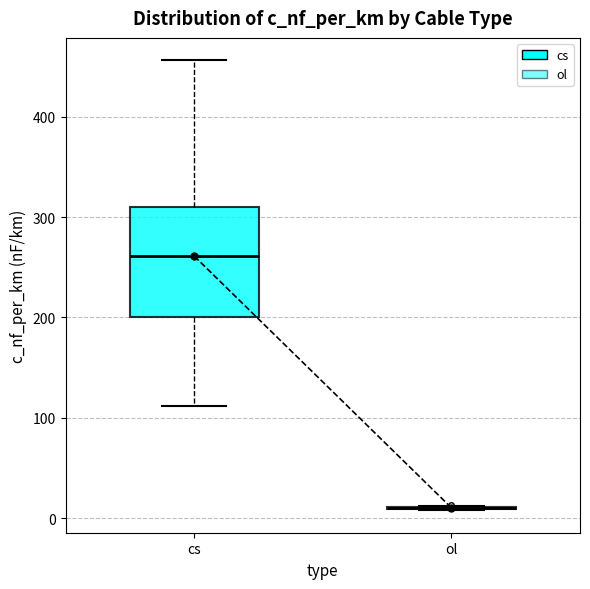

Comparing the boxes themselves (not the whiskers), which one is the tallest?

cs